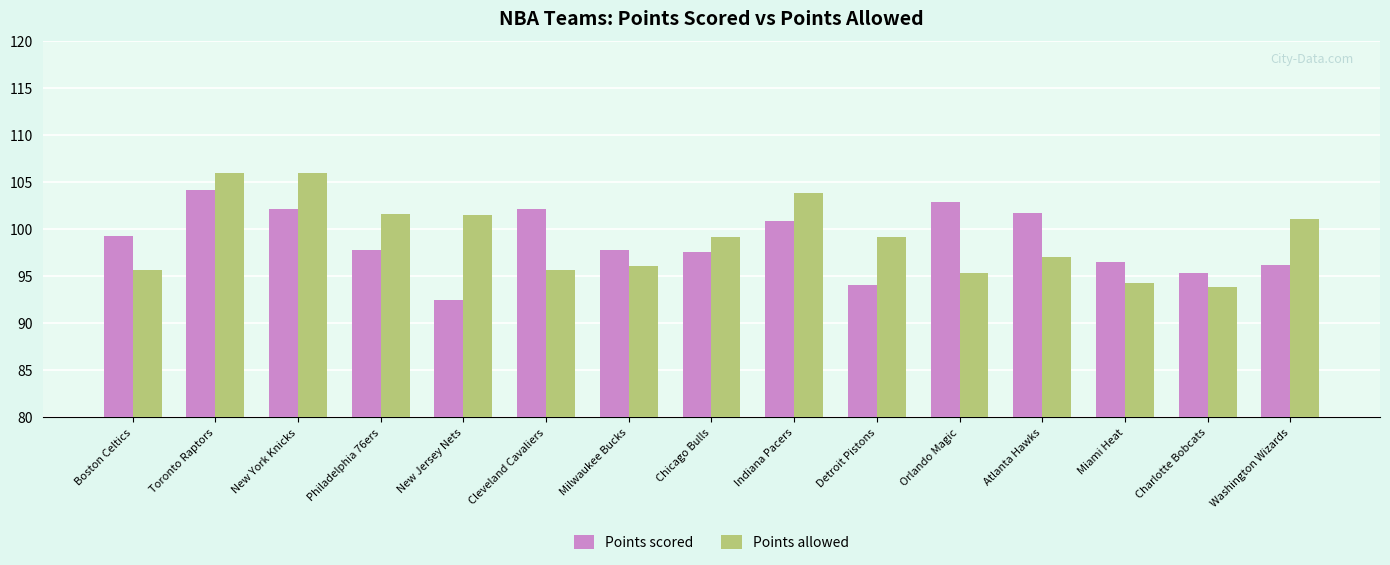

The value of Points scored at Boston Celtics is 137.9. True or false?

False